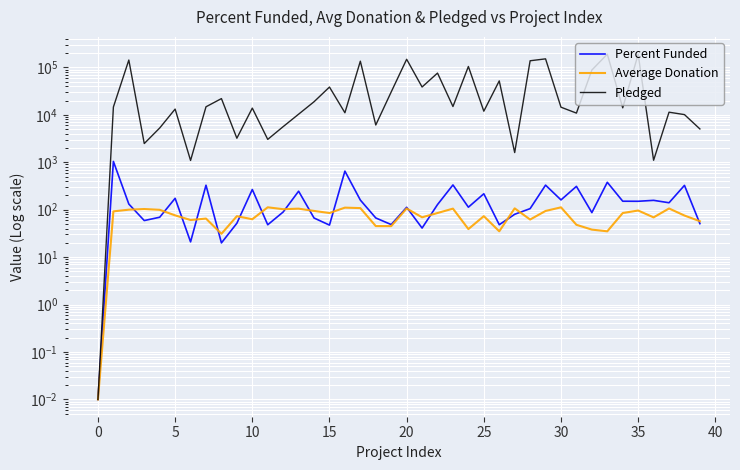

The Pledged series shows 2507.8 at 38. True or false?

False